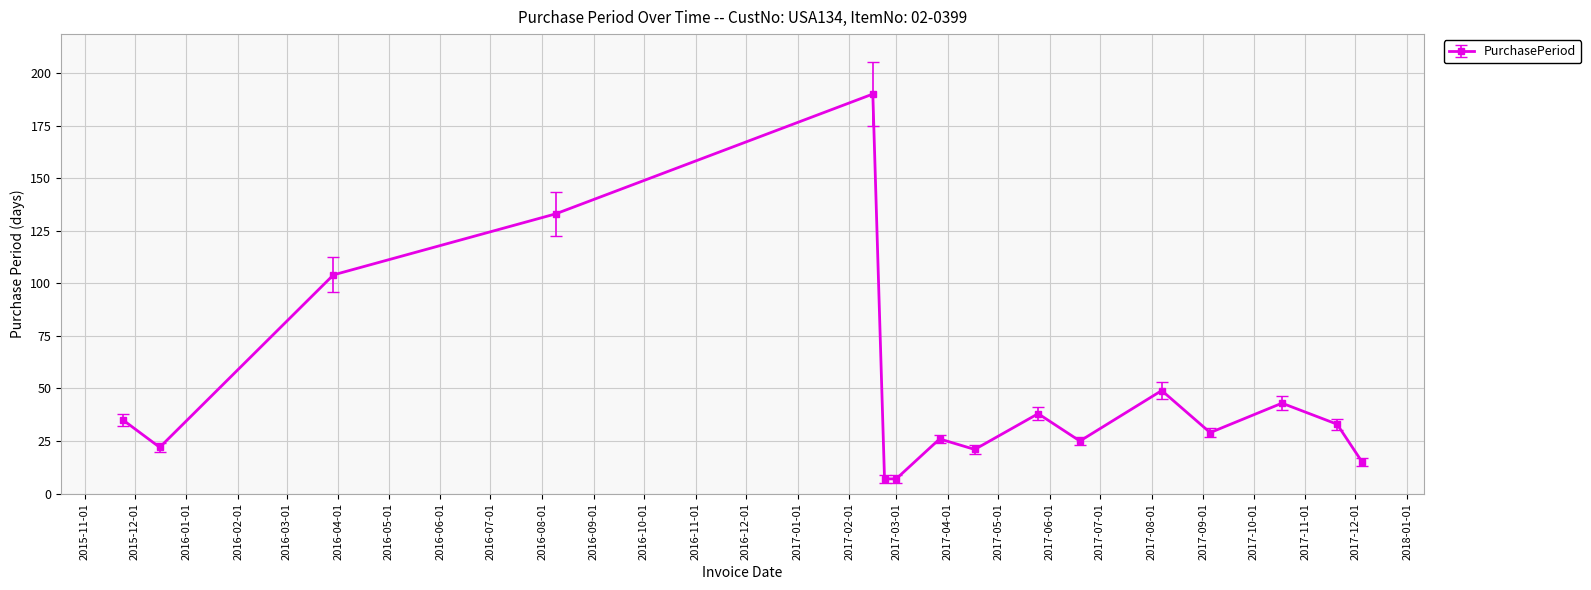

Reading left to right, extract all data points from this chart.

35	22	104	133	190	7	7	26	21	38	25	49	29	43	33	15